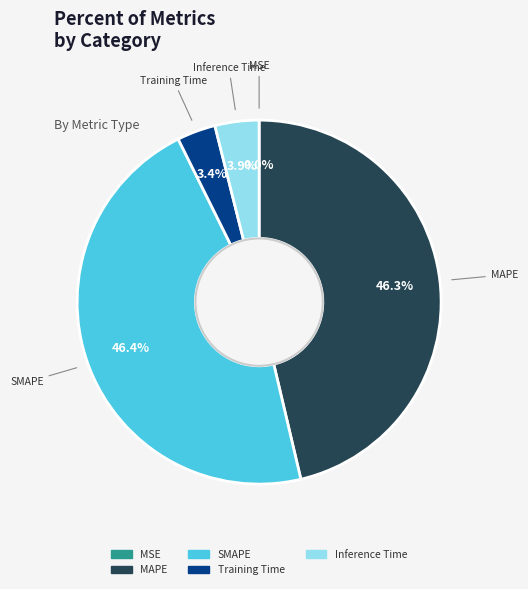

Is there a majority slice in this chart?

No